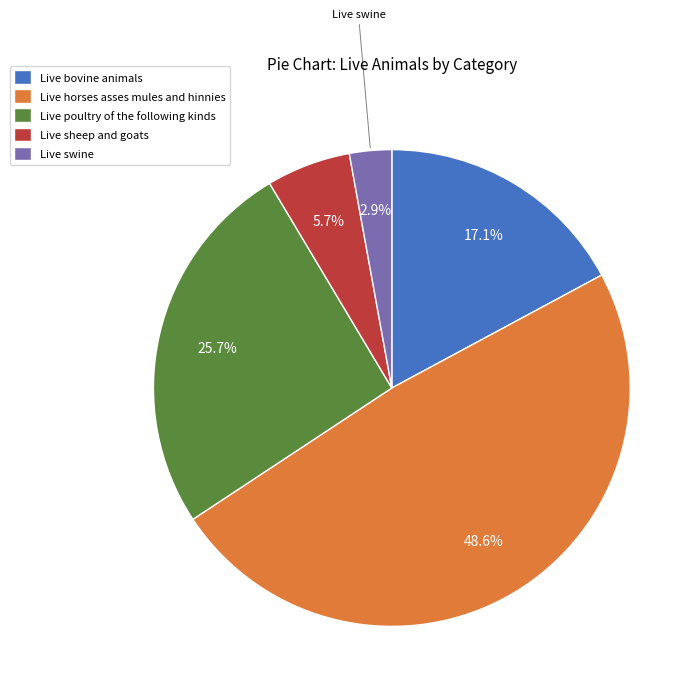

Which slice is the smallest?

Live swine